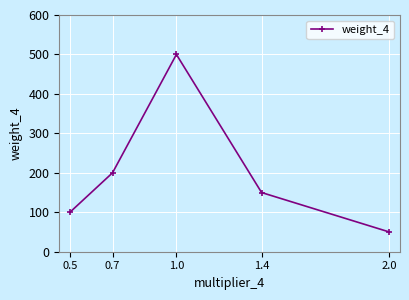

How many distinct data groups are displayed?

1